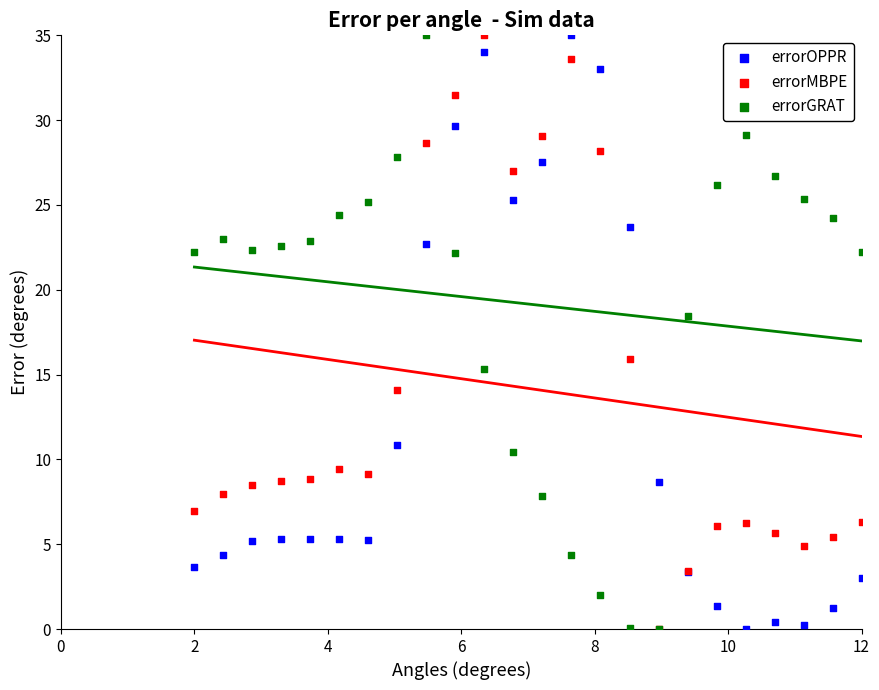

In the errorMBPE series, what Y value is closest to 17?

15.9